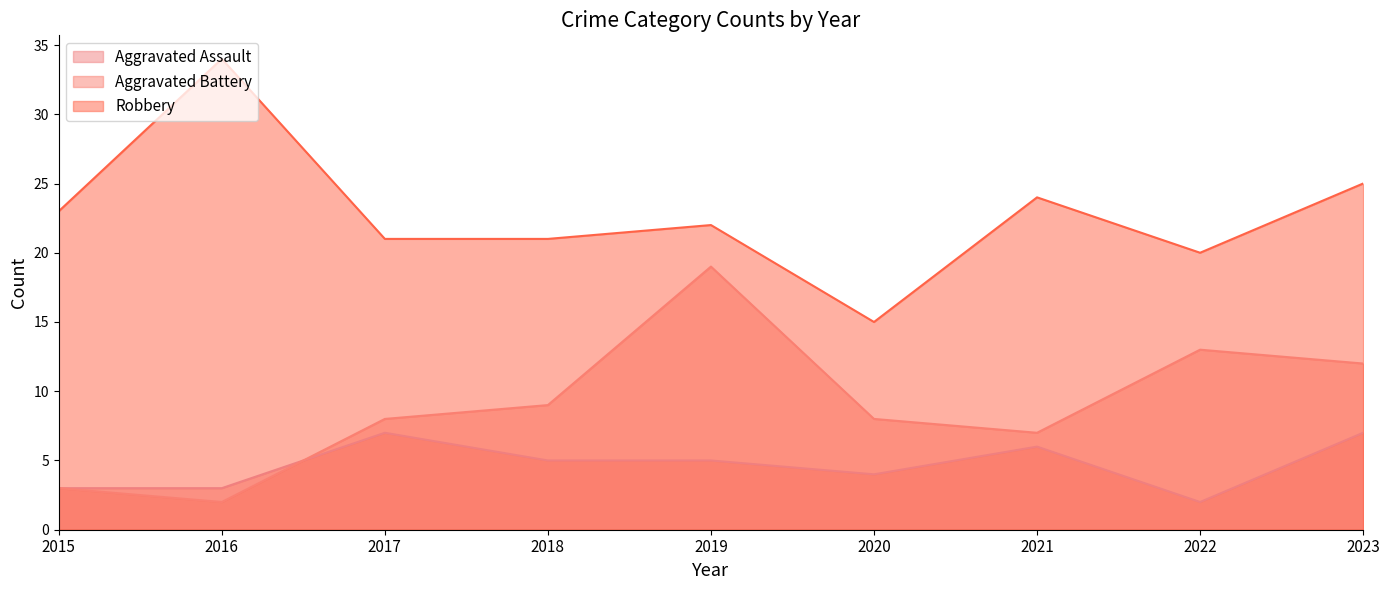

What is the difference between the Aggravated Assault values at 2018 and 2015?

2